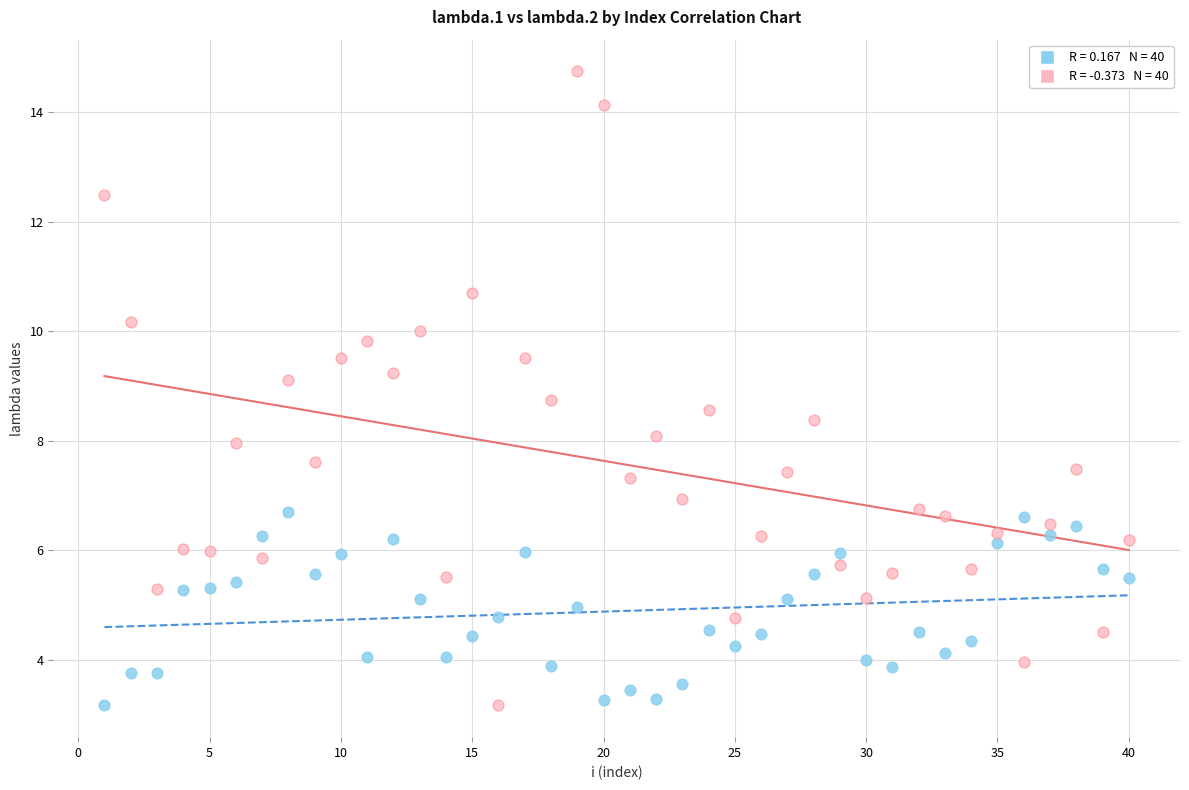

Across all data points, what is the range of Y values (max minus min)?

11.6